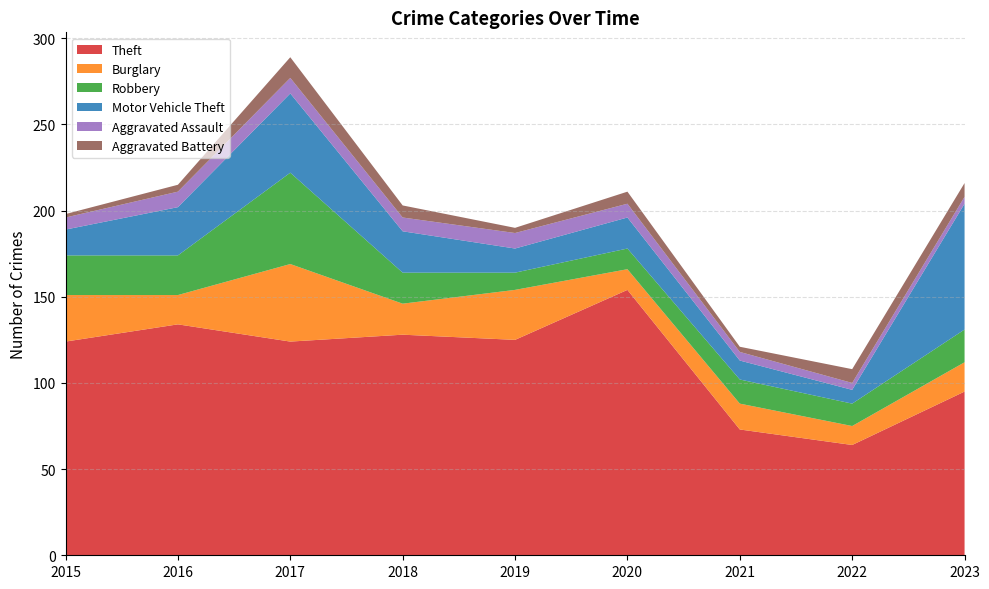

Reading right to left, extract all data points from this chart.

Theft: 95	64	73	154	125	128	124	134	124
Burglary: 17	11	15	12	29	18	45	17	27
Robbery: 19	13	14	12	10	18	53	23	23
Motor Vehicle Theft: 73	8	11	18	14	24	46	28	15
Aggravated Assault: 4	4	5	8	9	8	9	9	7
Aggravated Battery: 8	8	3	7	3	7	12	4	2